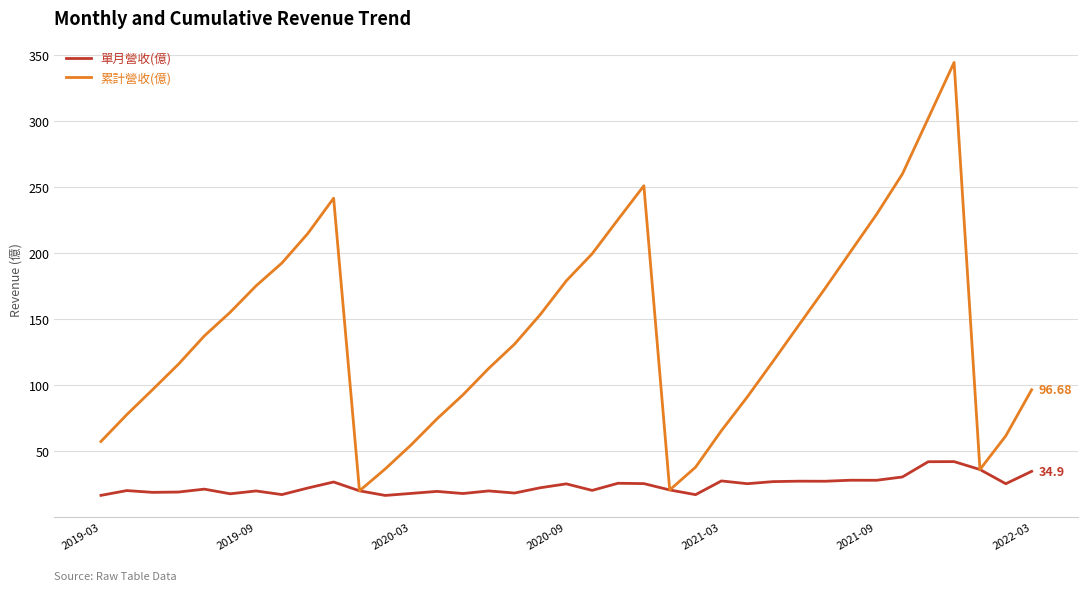

Which series has the widest spread of values?

累計營收(億)